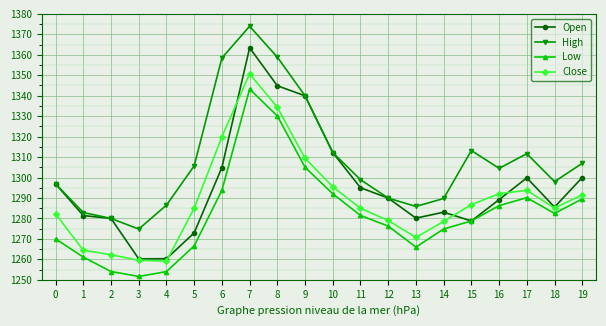

At which label does Close reach its peak?

7